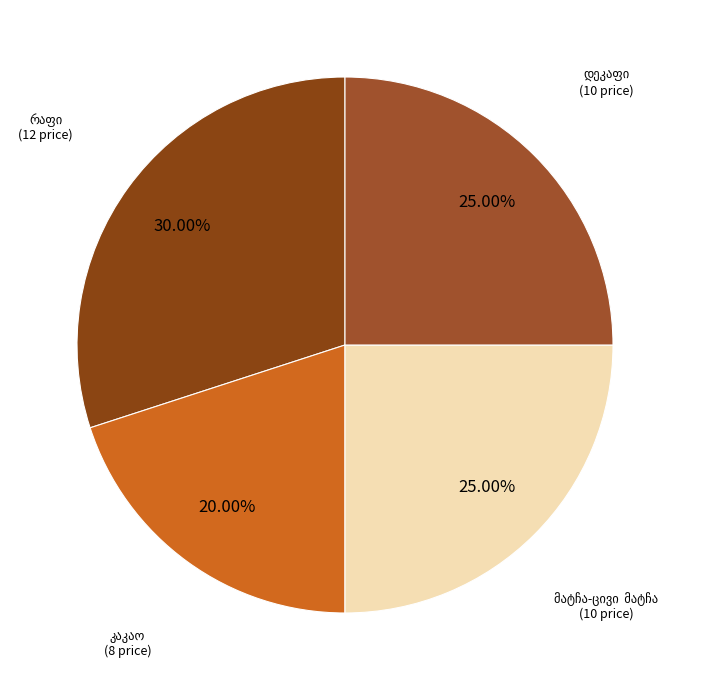

How many segments does this pie chart have?

4